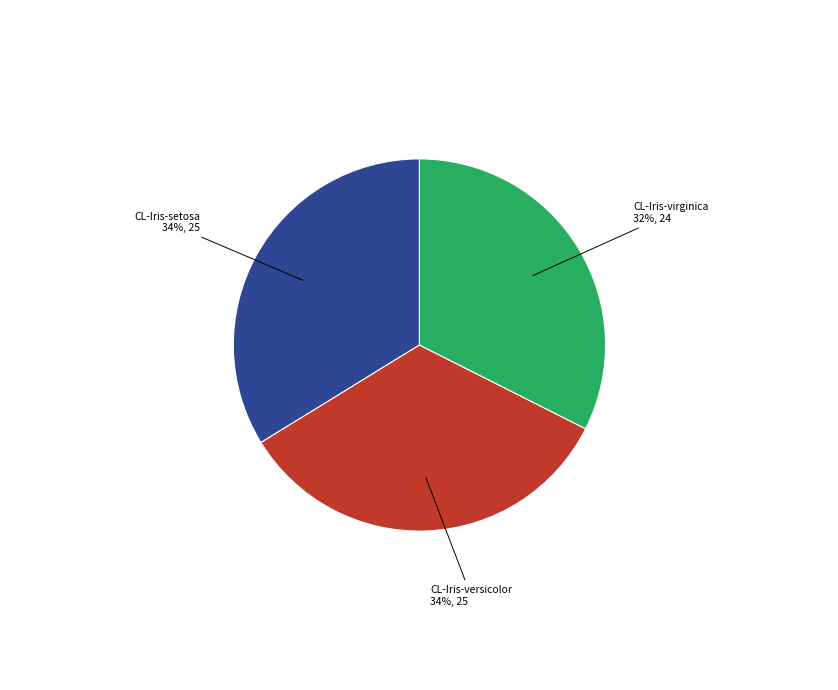

Does any single category account for the majority?

No